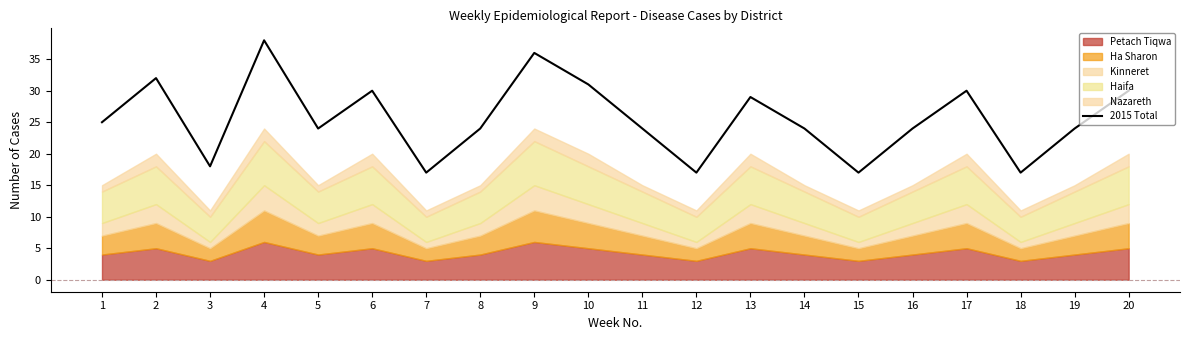

The value at 7 is 8. True or false?

False